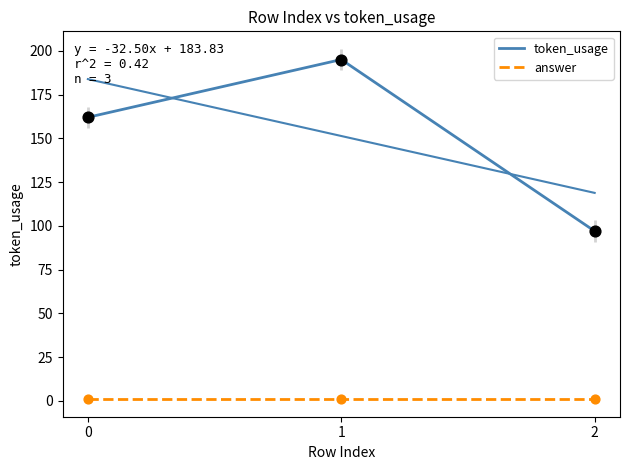

Is the value of token_usage at 1 greater than the value of answer at 0?

Yes